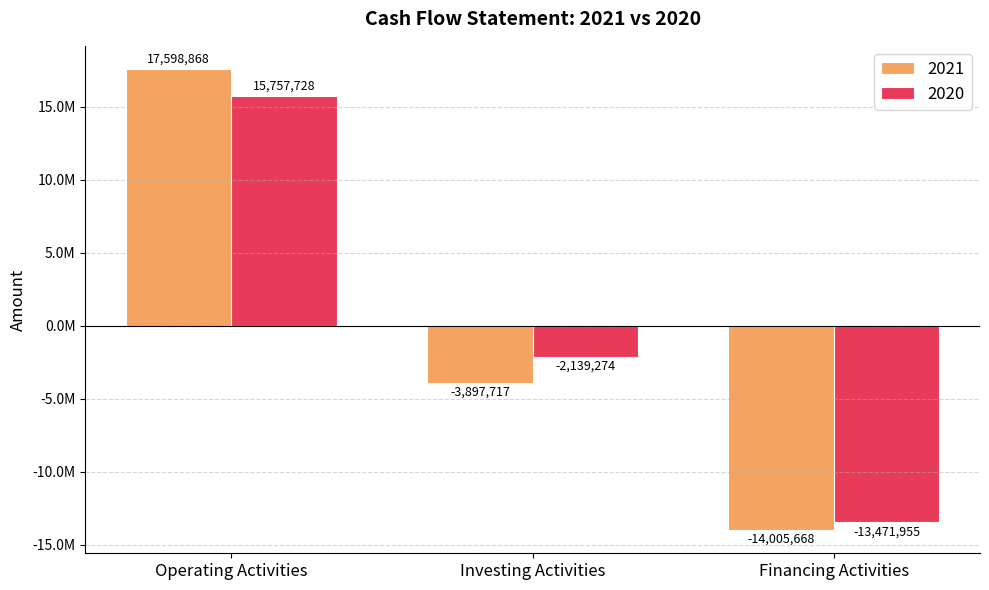

Does the chart contain any negative values?

Yes